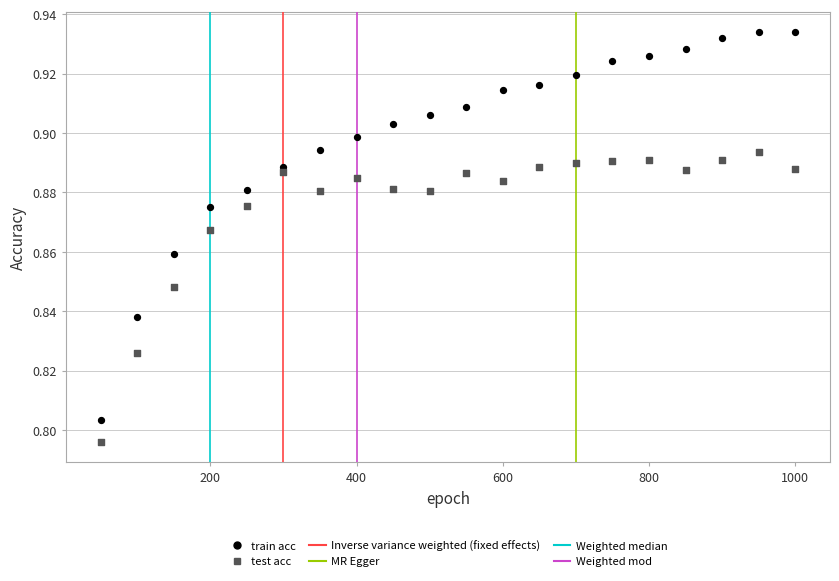

Which series has the widest spread of Y values?

train acc